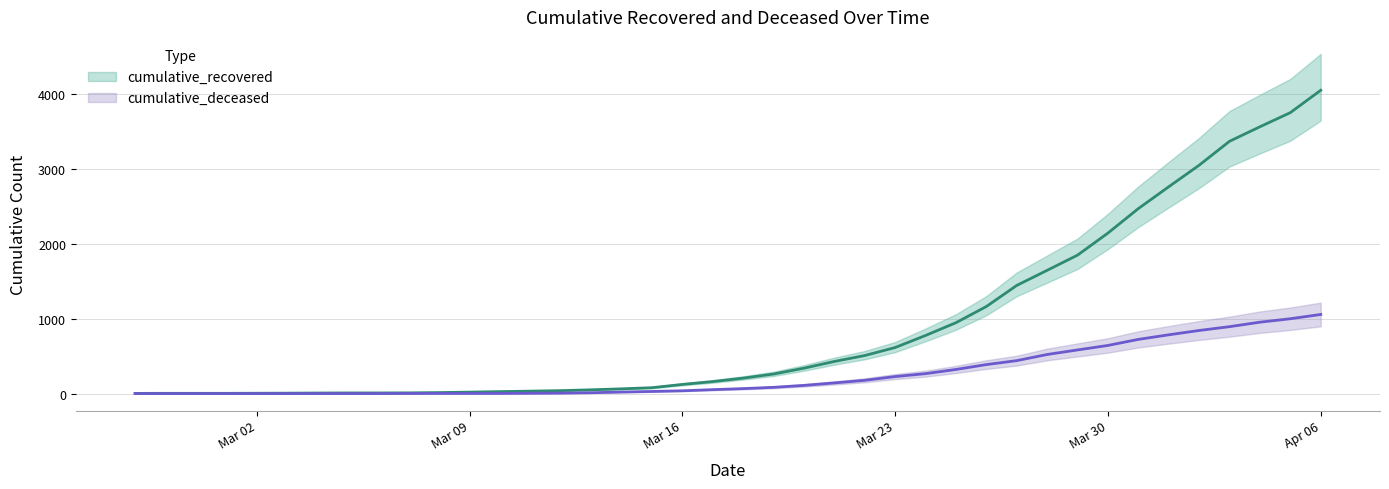

What is the value of the cumulative_deceased point at the 30th from the left?

440